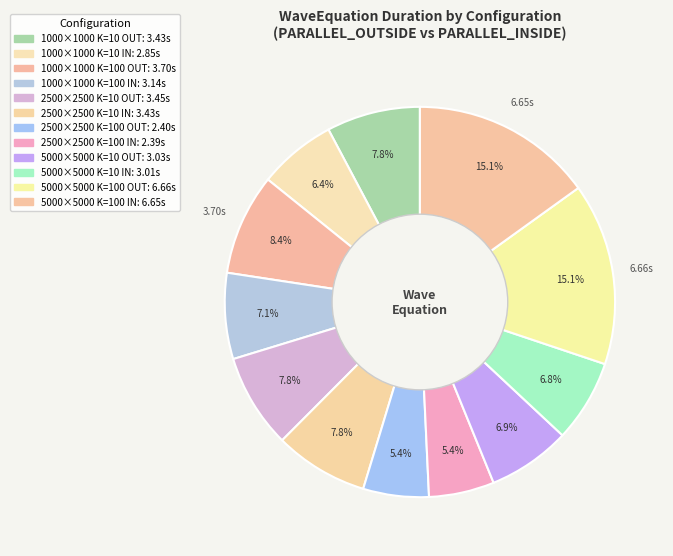

How many segments does this pie chart have?

12